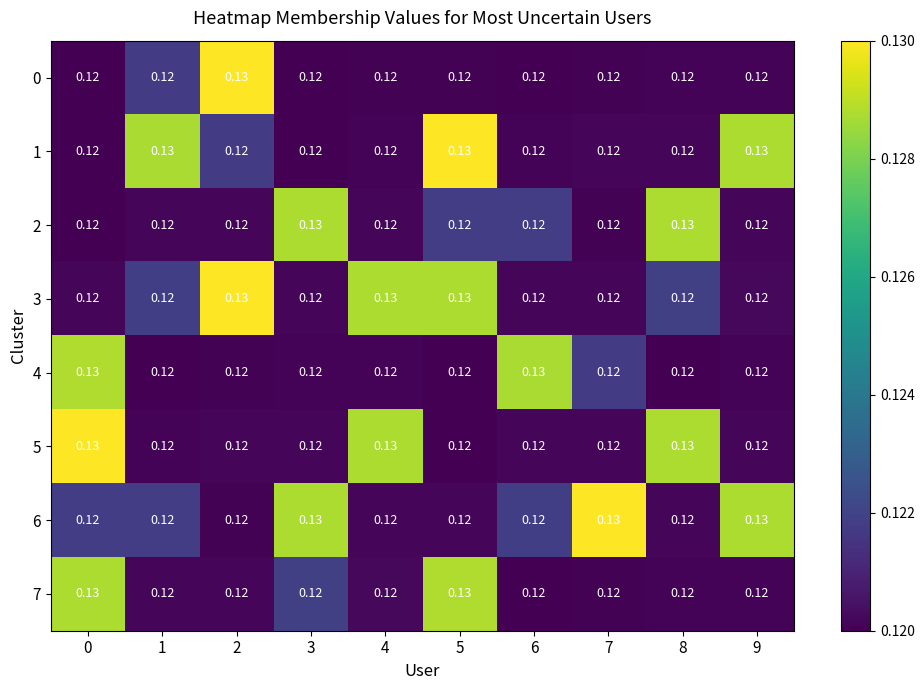

Is the value of 0 at 3 greater than the value of 4 at 6?

No